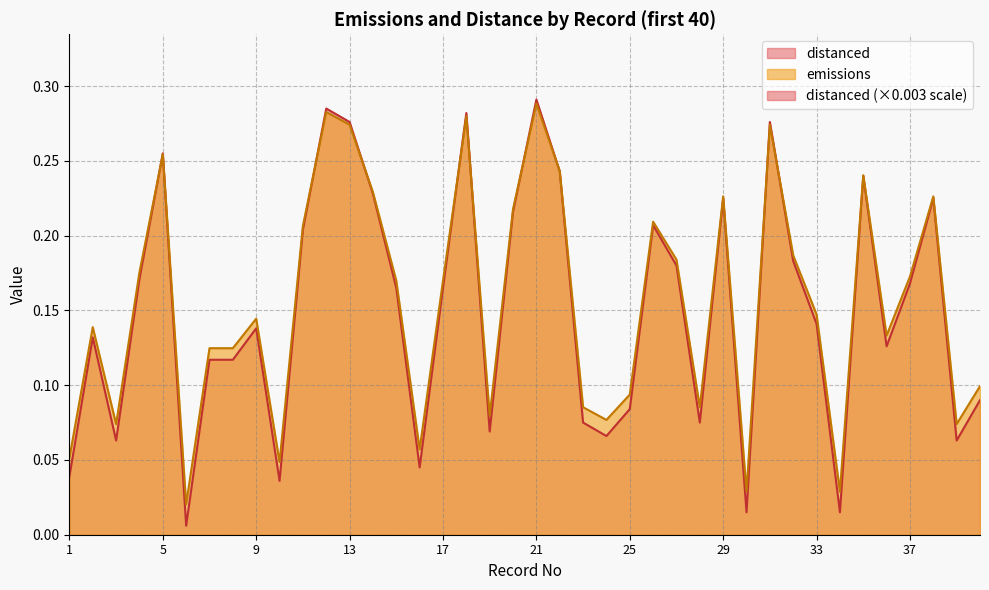

What is the sum of the emissions values at 20 and 5?

0.5